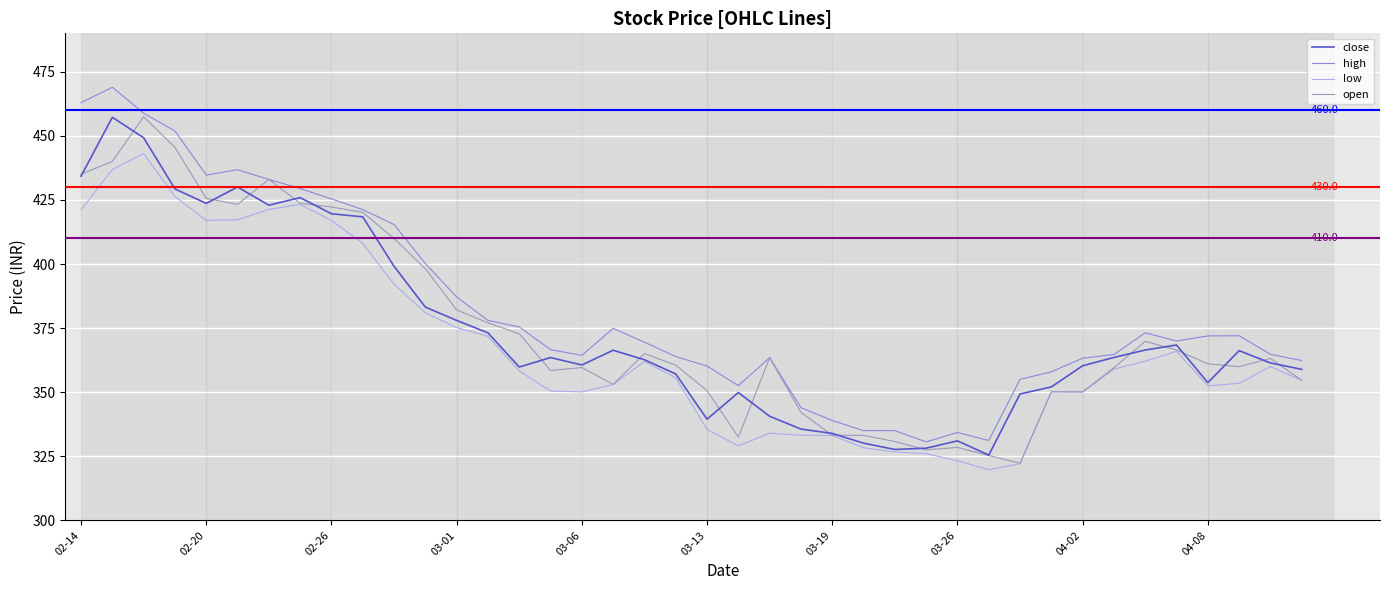

What are all the series names shown in the legend?

close, high, low, open